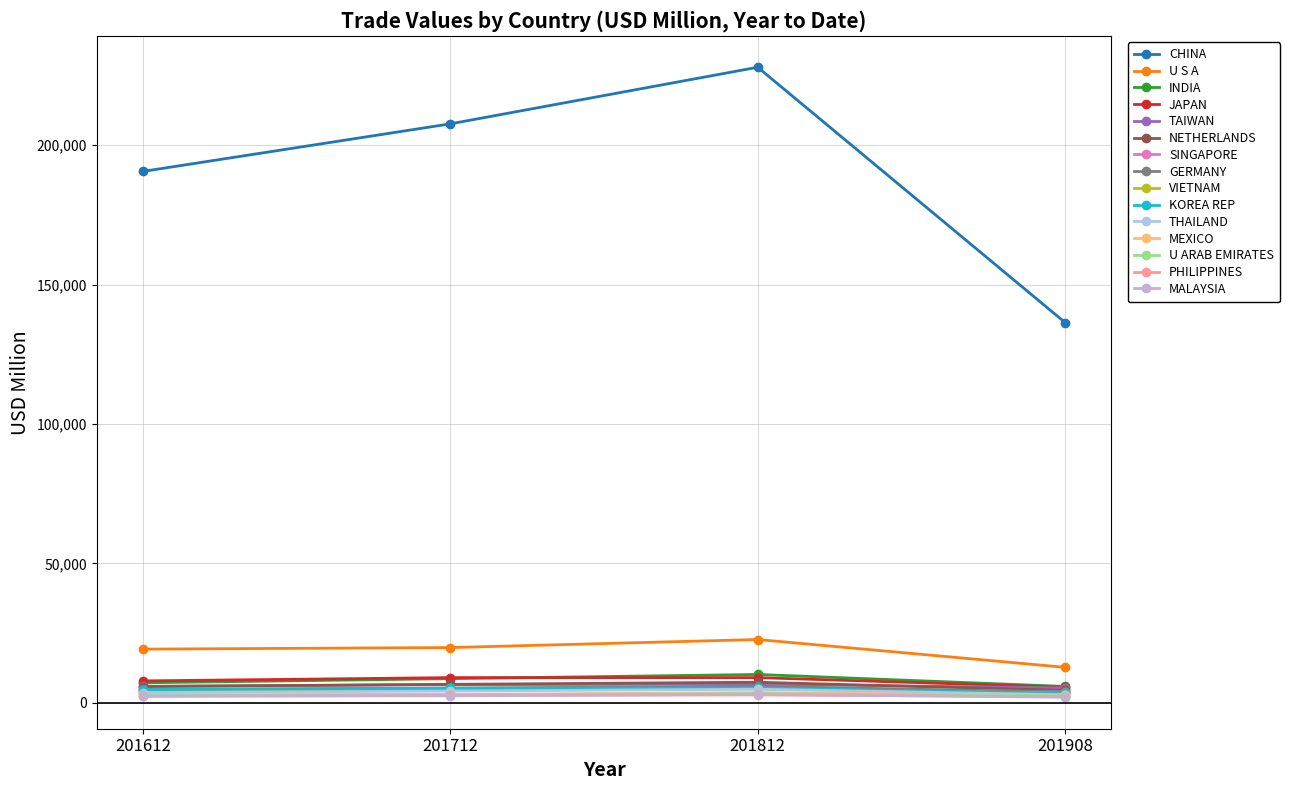

Reading right to left, transcribe all the data shown in this chart.

201612: 2457.4	2326.1	2722.3	2857.5	3658.1	4759.8	3907.2	4802.8	4521.3	5849.4	5921.6	7866.8	7186.0	19267.1	190548.8
201712: 2514.4	2665.8	2903.1	3009.7	4206.9	5243.8	5182.2	5279.9	4865.0	6636.7	6519.8	9044.8	8672.6	19823.8	207610.9
201812: 3073.1	2821.9	3275.6	3685.3	4892.8	5324.3	5015.0	5963.8	5568.3	7390.2	6715.8	9047.3	10179.5	22707.7	227909.3
201908: 2016.3	2206.8	2462.0	2768.7	2903.2	3404.4	3429.4	3827.1	3924.8	4454.2	5334.9	5585.5	5884.4	12736.9	136357.3